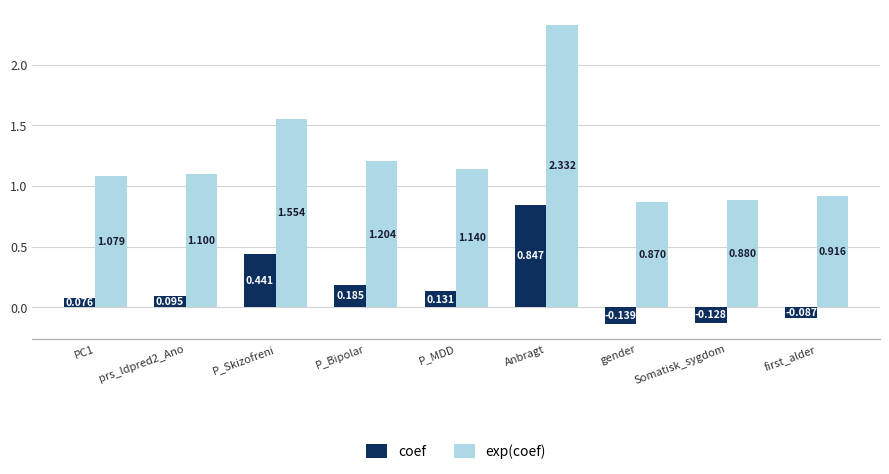

Where does the exp(coef) series first go above 1?

PC1